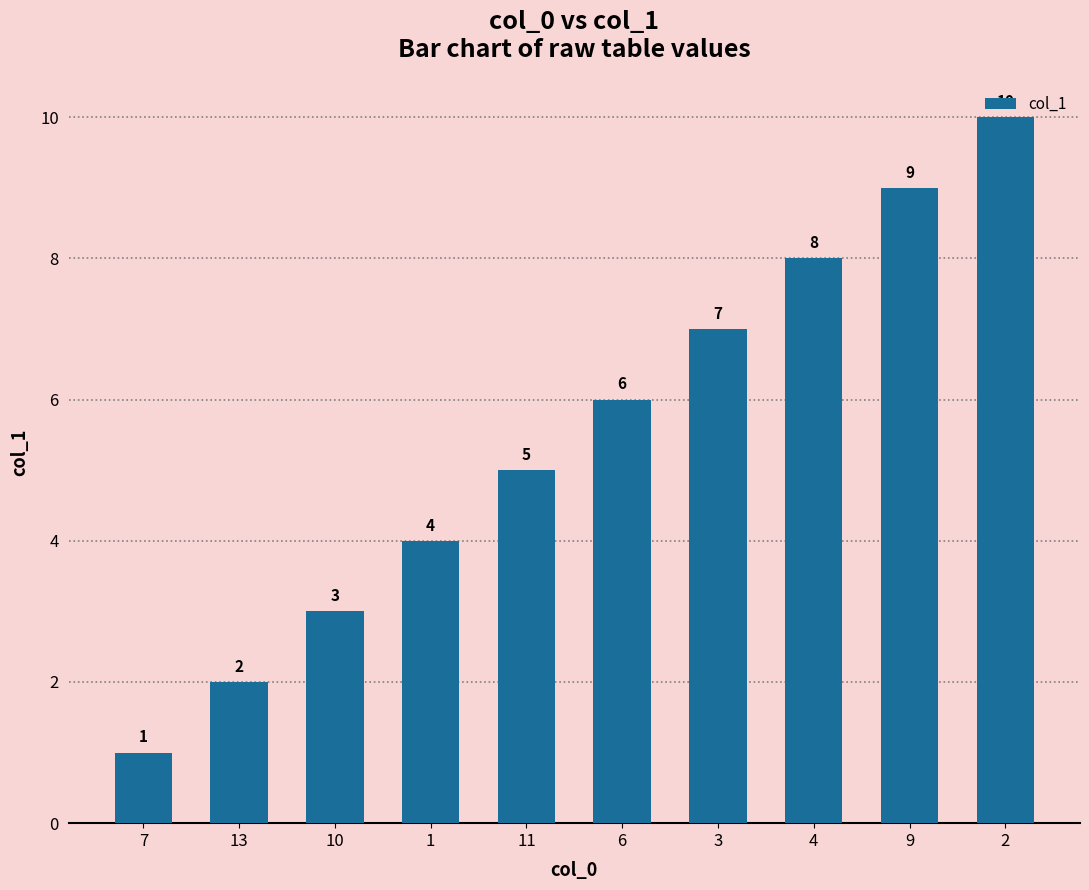

True or false: the data shows 3 at 13.

False